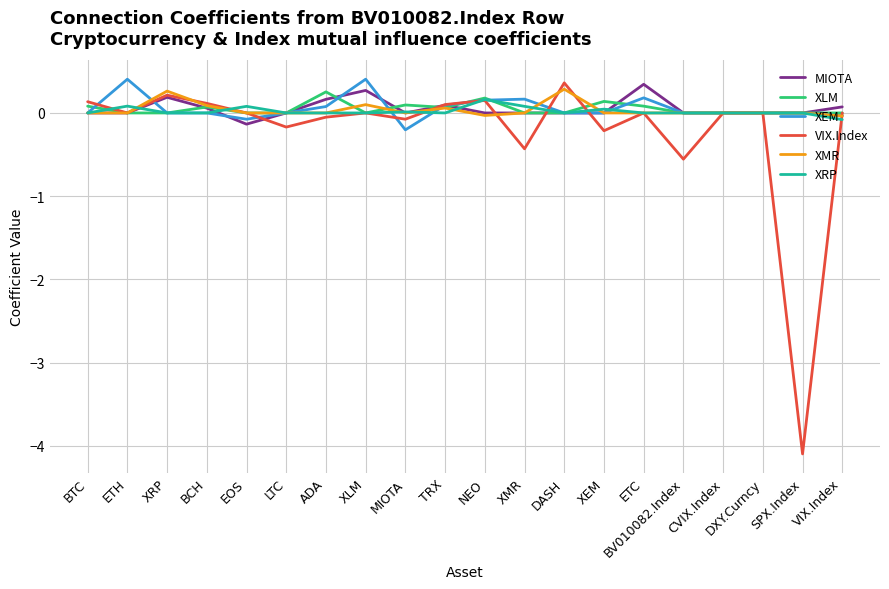

Which category has the lowest value across all series?

SPX.Index